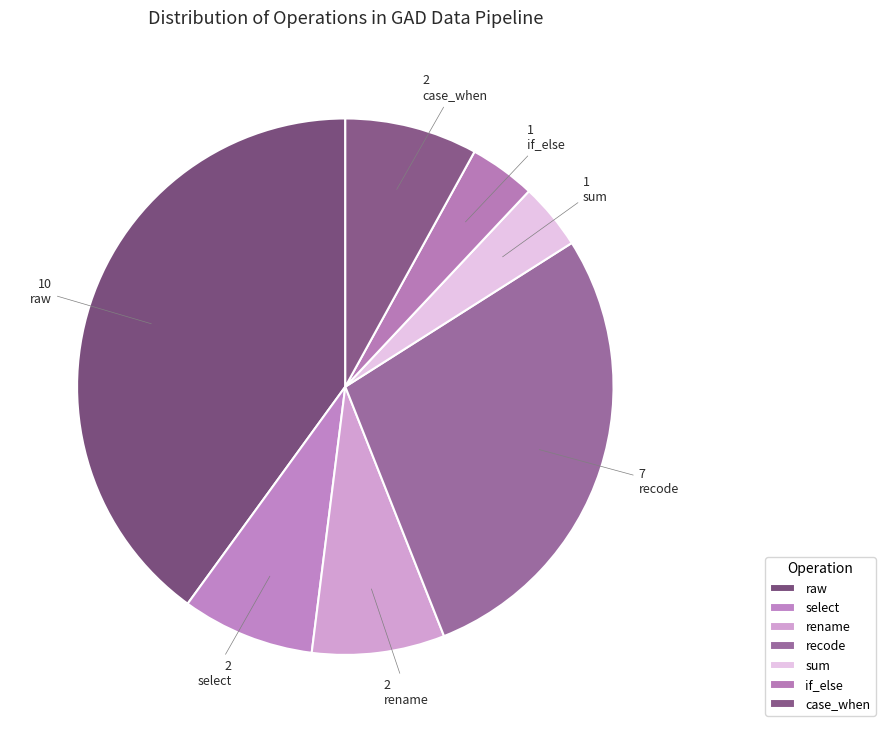

True or false: recode accounts for 13% of the total.

False